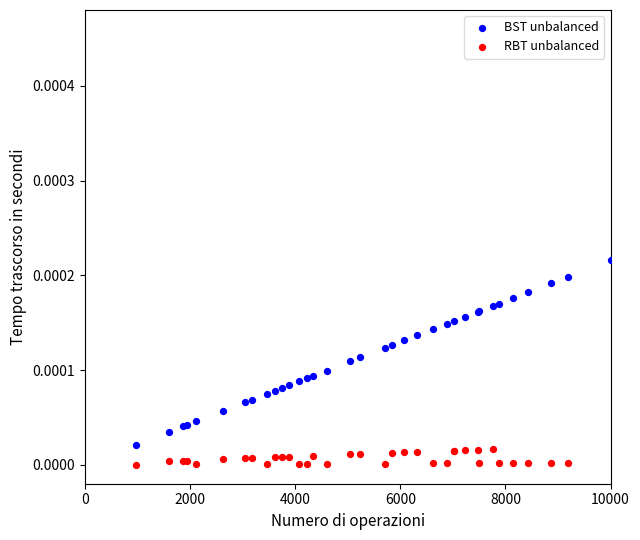

Which series reaches the maximum Y coordinate?

BST unbalanced